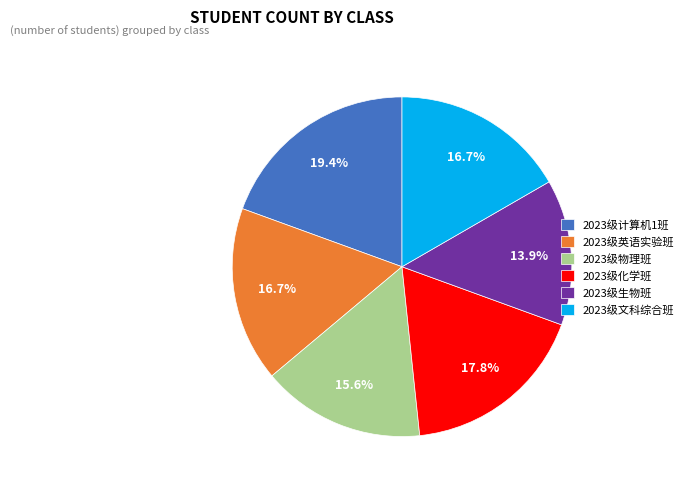

What is the ratio of the value at 2023级生物班 to the value at 2023级计算机1班?

0.7